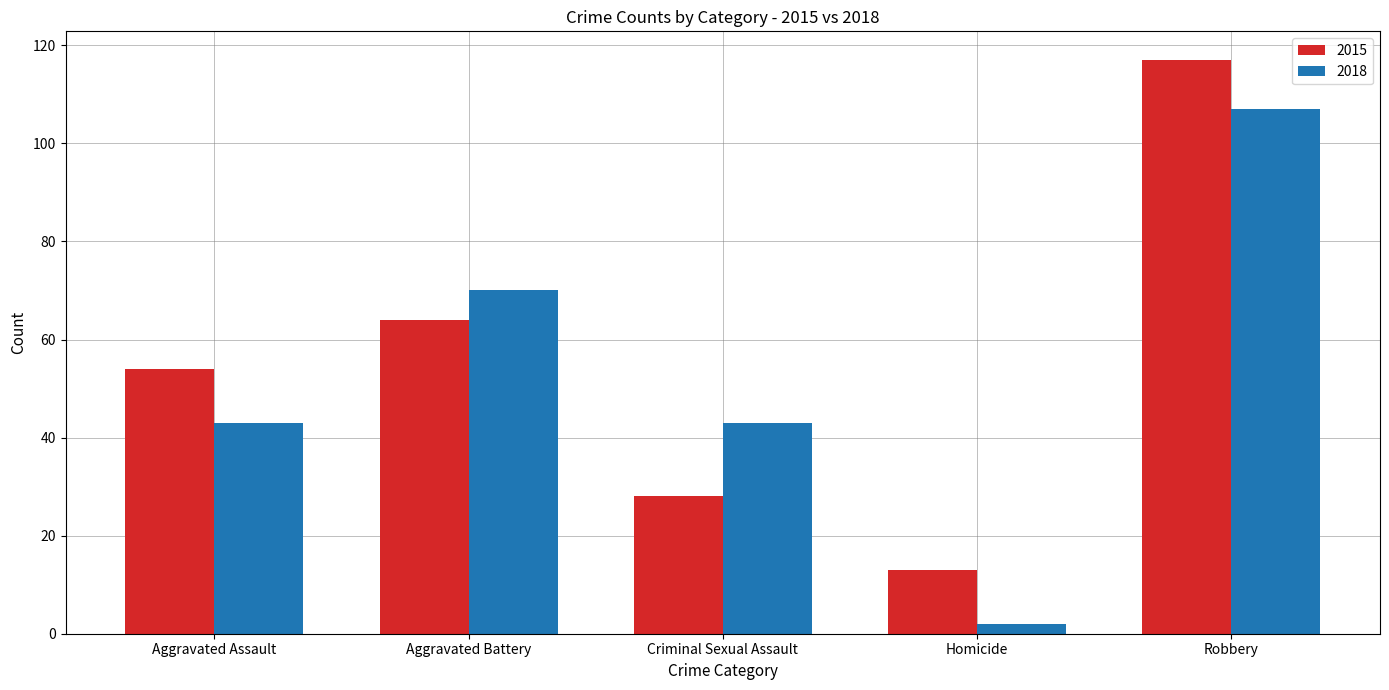

How many bars are there in each group?

2